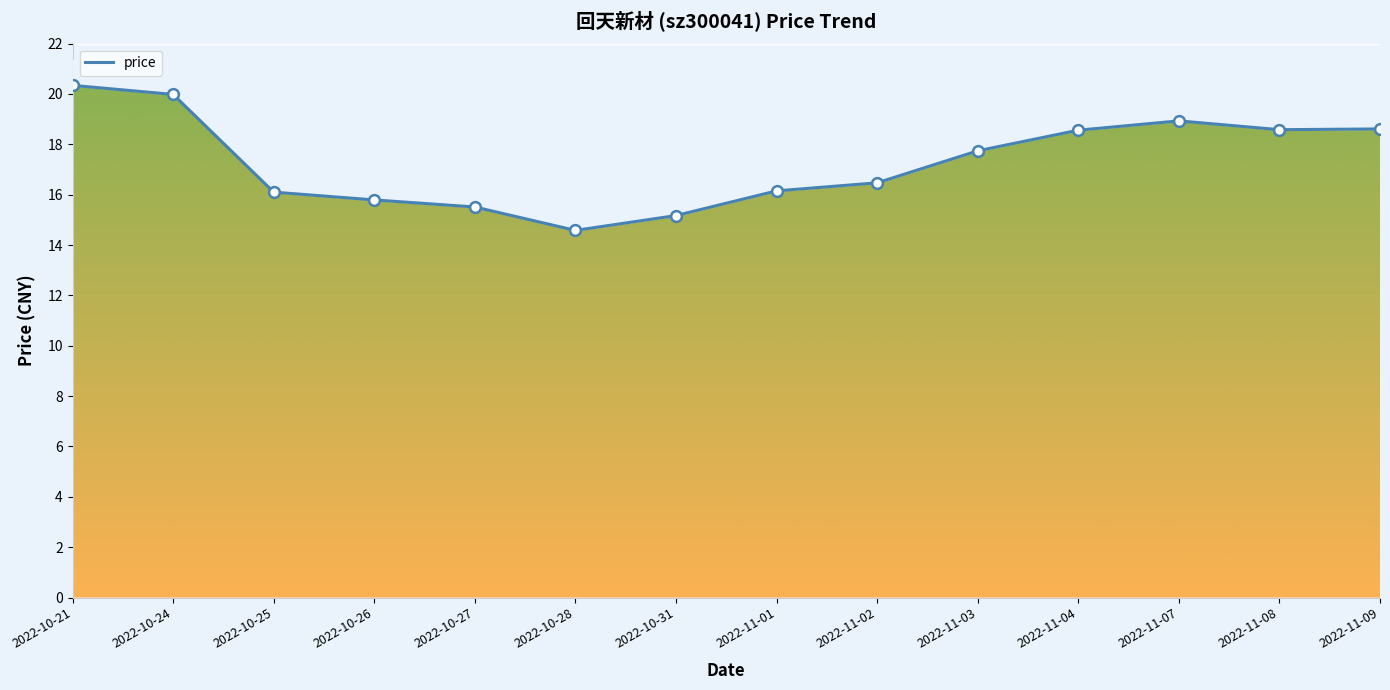

What is the change in value from 2022-11-01 to 2022-11-07?

+2.8